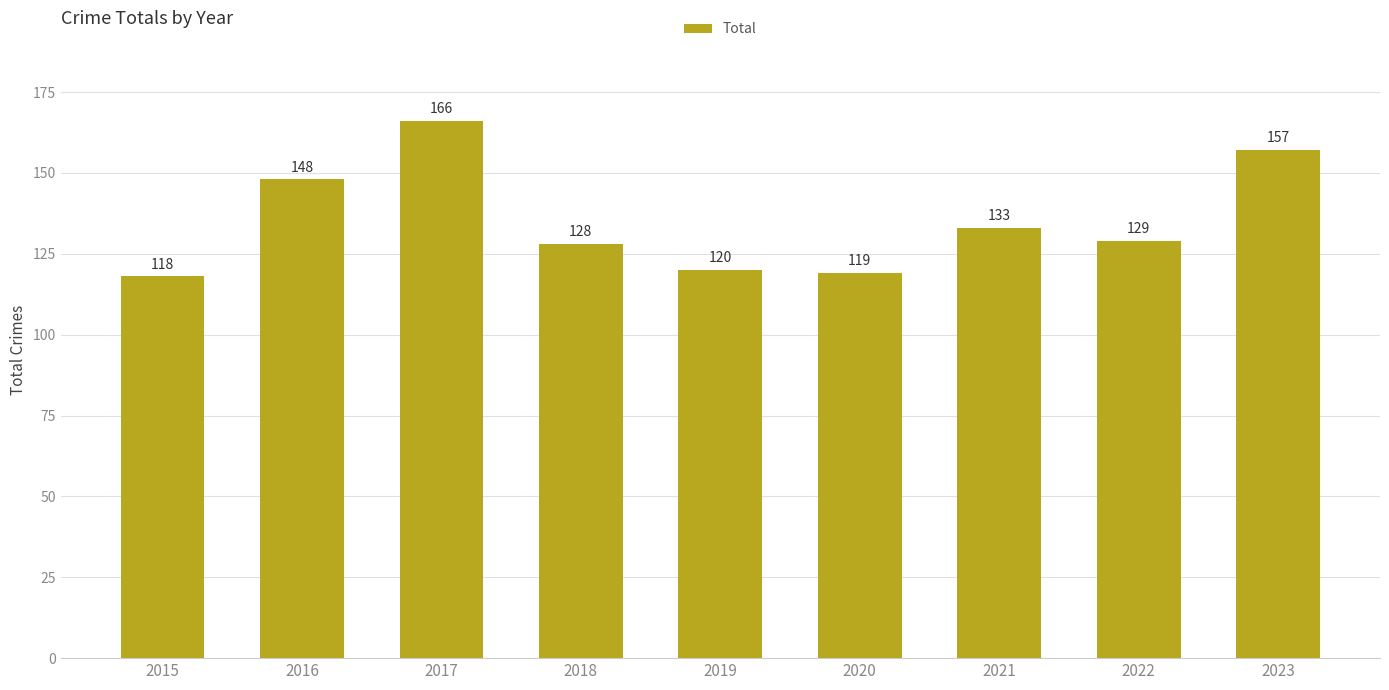

List the labels in order of value, smallest first.

2015, 2020, 2019, 2018, 2022, 2021, 2016, 2023, 2017